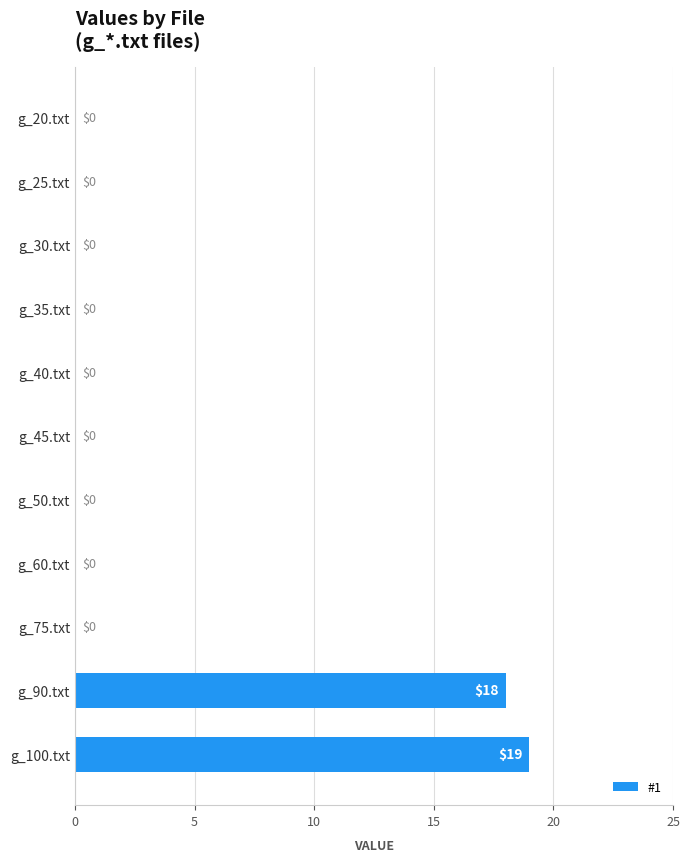

Reading bottom to top, what are all the values shown in this chart?

g_100.txt=19	g_90.txt=18	g_75.txt=0	g_60.txt=0	g_50.txt=0	g_45.txt=0	g_40.txt=0	g_35.txt=0	g_30.txt=0	g_25.txt=0	g_20.txt=0